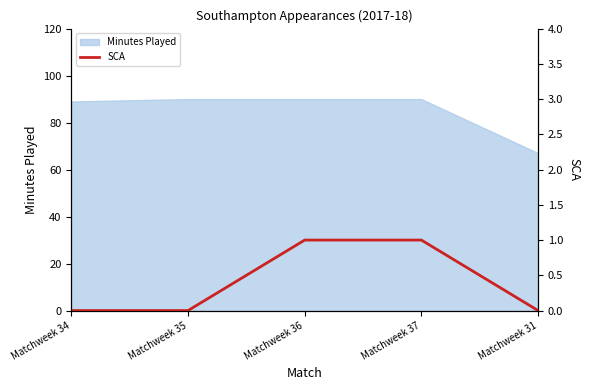

True or false: there are more than 1 points higher than both neighbors.

False